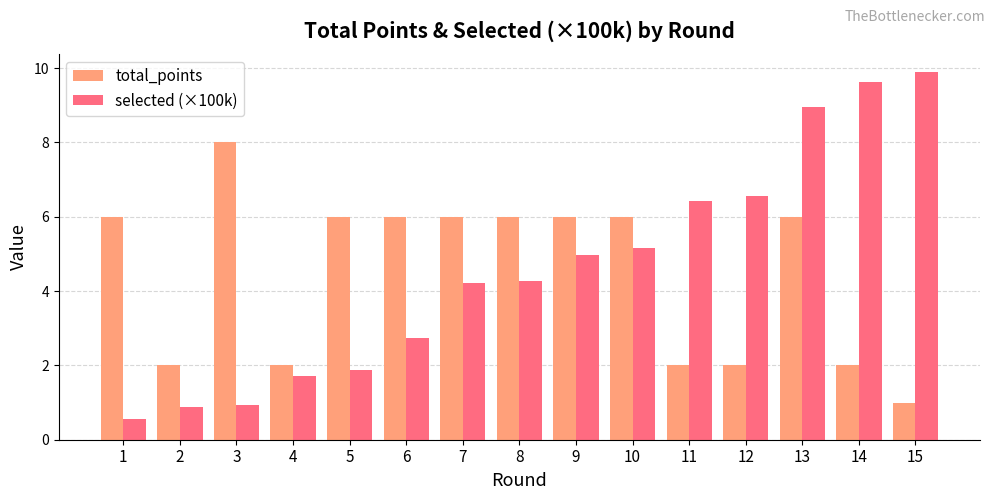

Which series has the widest spread of values?

selected (×100k)